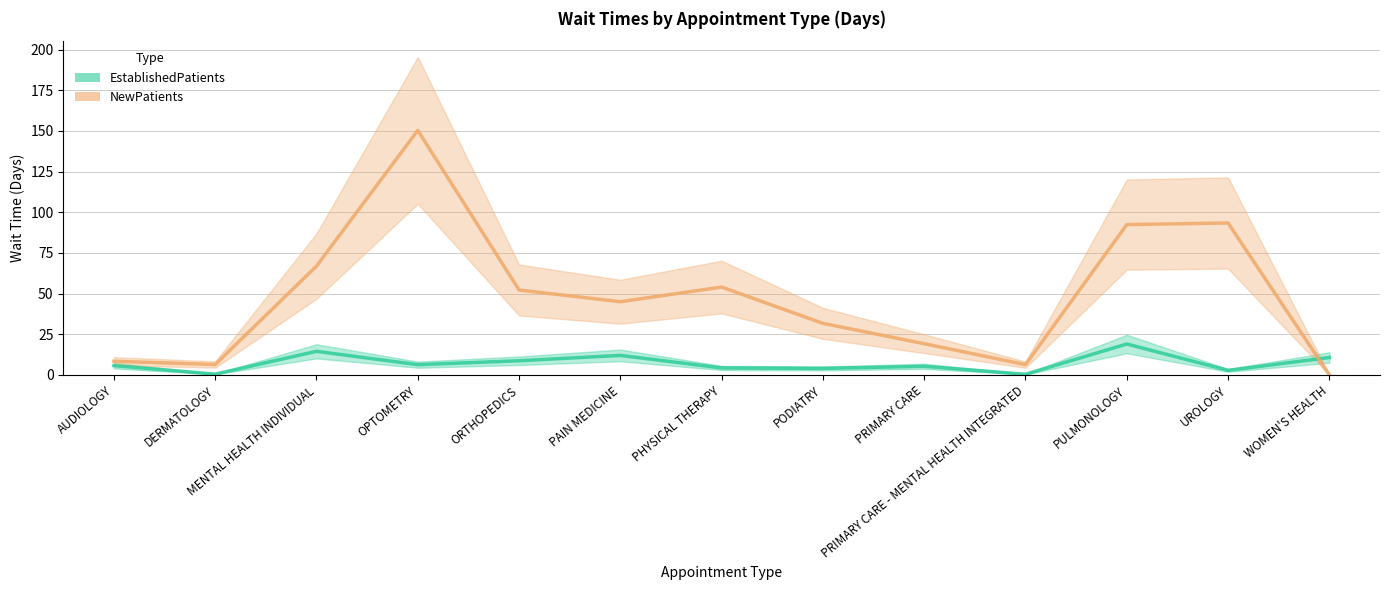

Which category has the lowest value in the EstablishedPatients series?

PRIMARY CARE - MENTAL HEALTH INTEGRATED